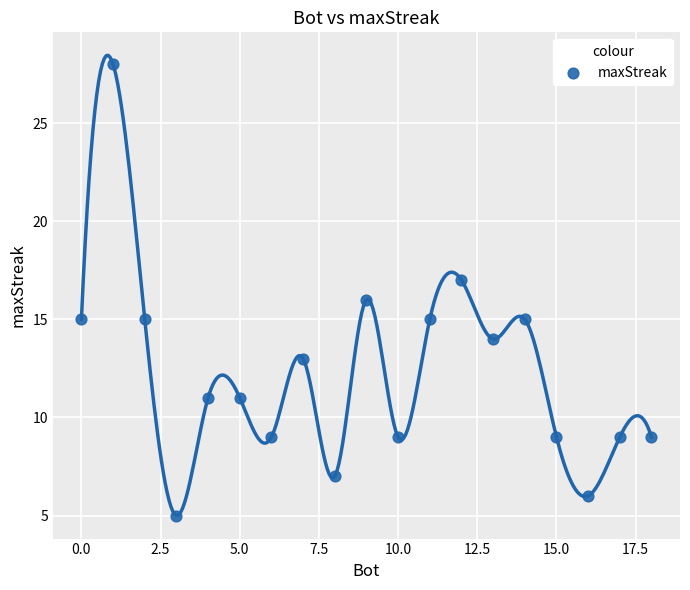

What is the range of Y values (max minus min)?

23